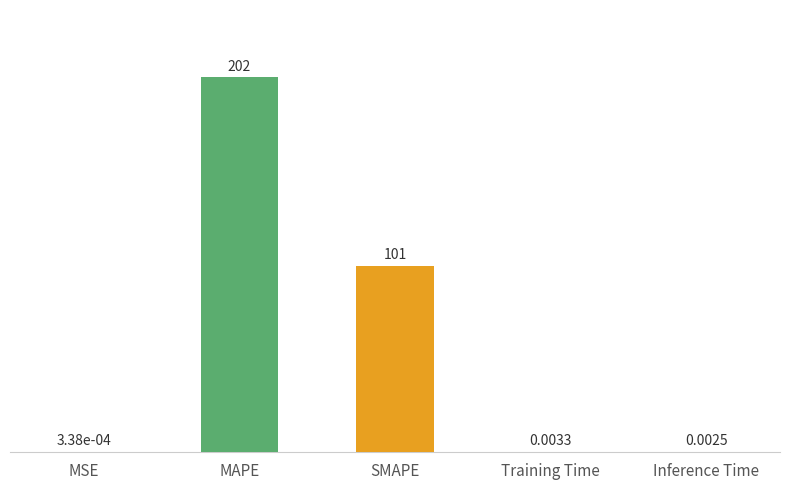

At which category does the chart reach its peak across all series?

MAPE